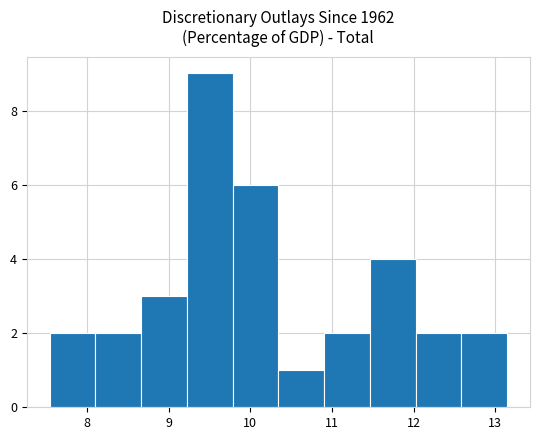

Reading left to right, transcribe this chart: for each bar, give the range it covers on the x-axis and its height. Neither the bar edges nor the heights are printed on the chart, so give them approximately, as read against the axes.

7.5 to 8.1: 2
8.1 to 8.7: 2
8.7 to 9.2: 3
9.2 to 9.8: 9
9.8 to 10.3: 6
10.3 to 10.9: 1
10.9 to 11.5: 2
11.5 to 12.0: 4
12.0 to 12.6: 2
12.6 to 13.1: 2